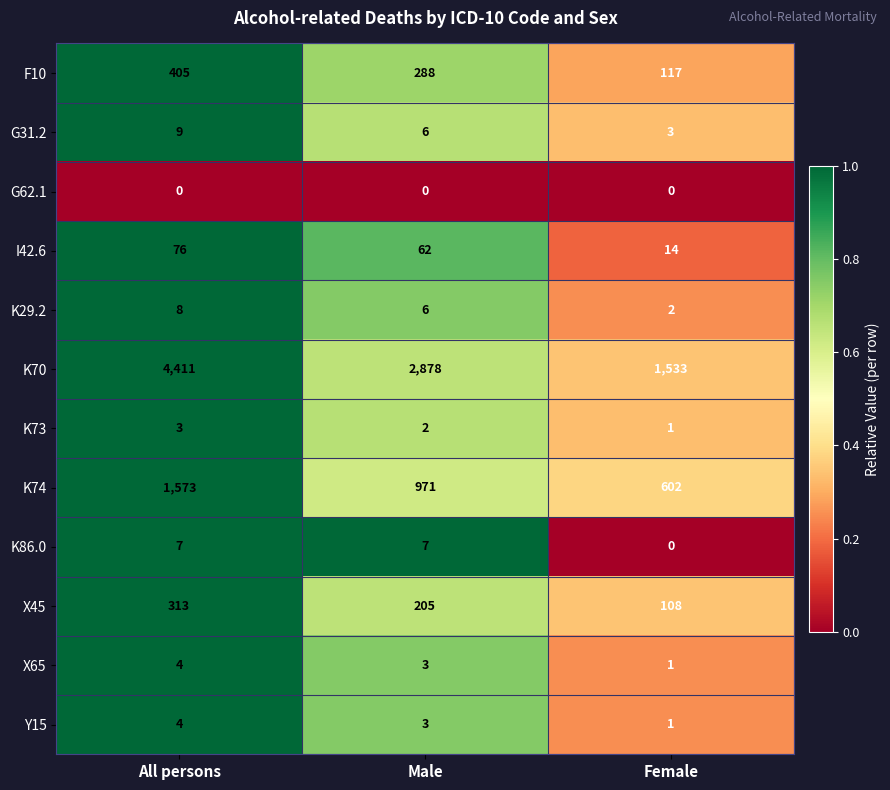

Which series has the largest total across all categories?

K70